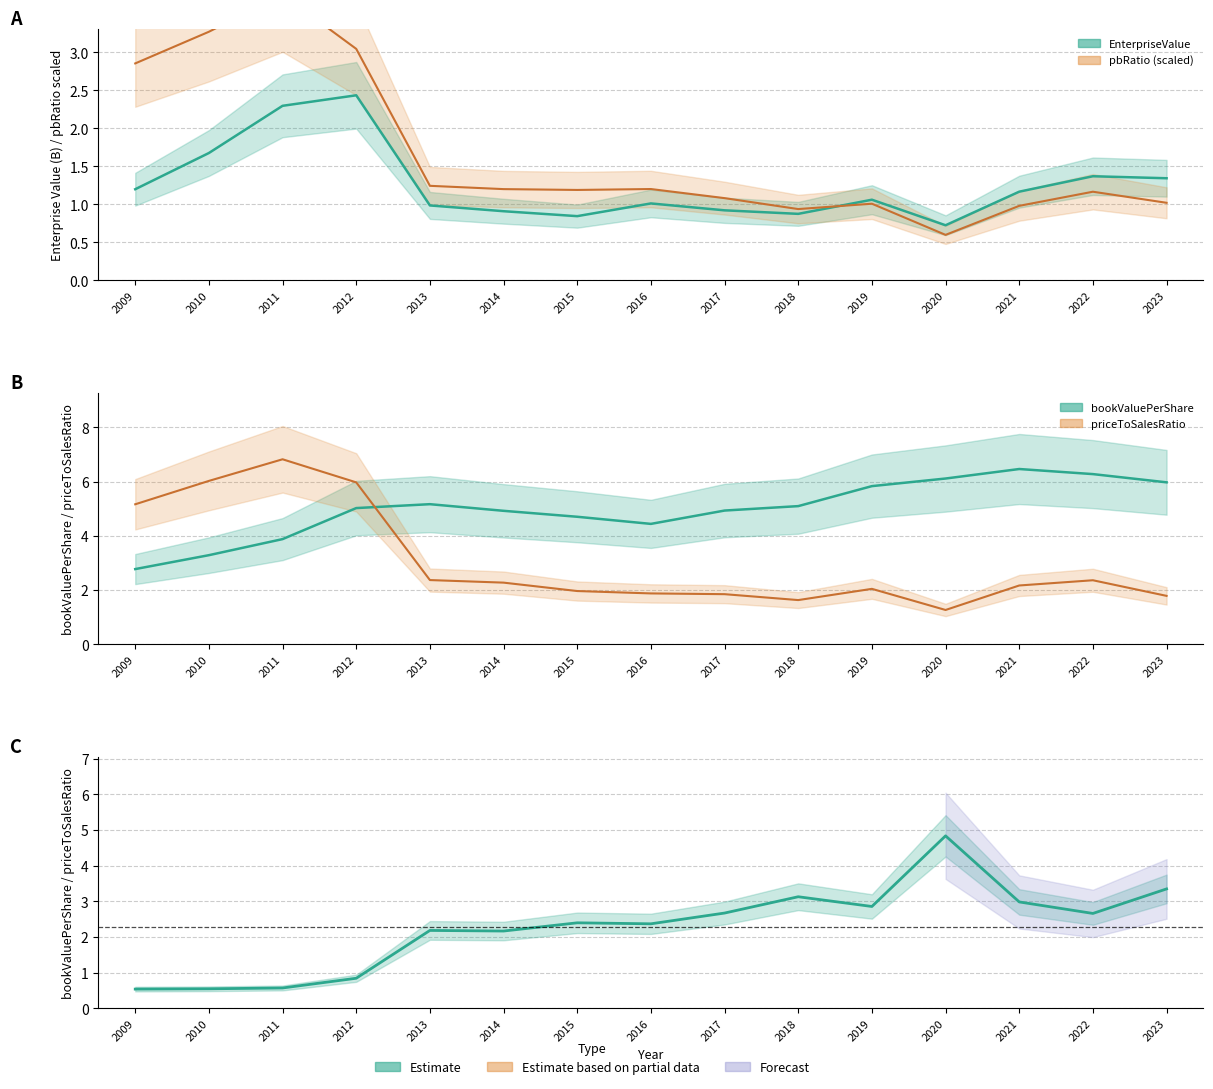

True or false: EnterpriseValue and priceToSalesRatio cross at least once.

False